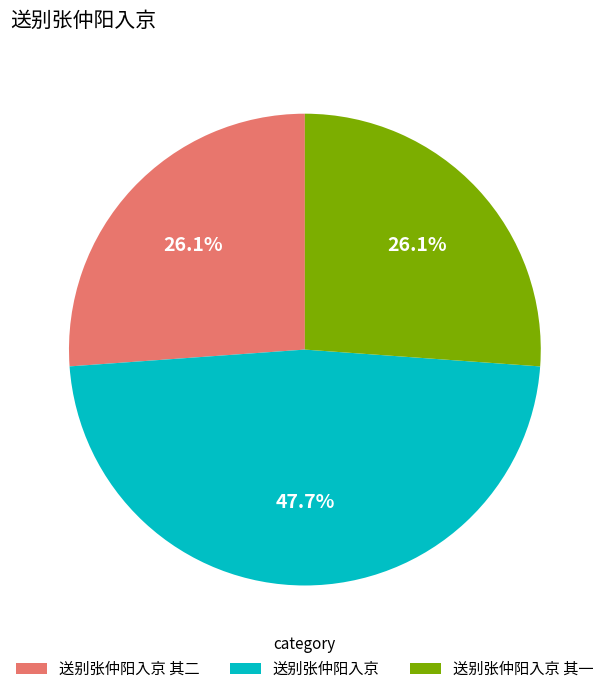

How many slices are in this pie chart?

3